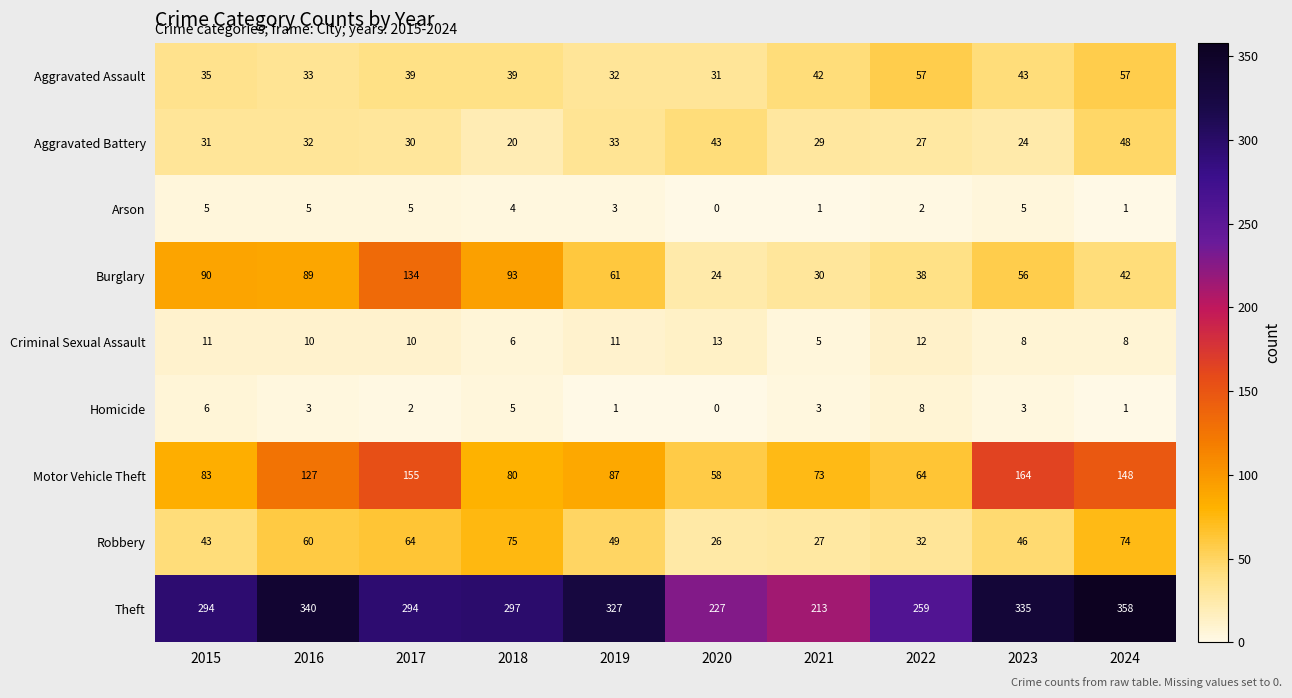

Rank the series at 2022 from lowest to highest value.

Arson, Homicide, Criminal Sexual Assault, Aggravated Battery, Robbery, Burglary, Aggravated Assault, Motor Vehicle Theft, Theft